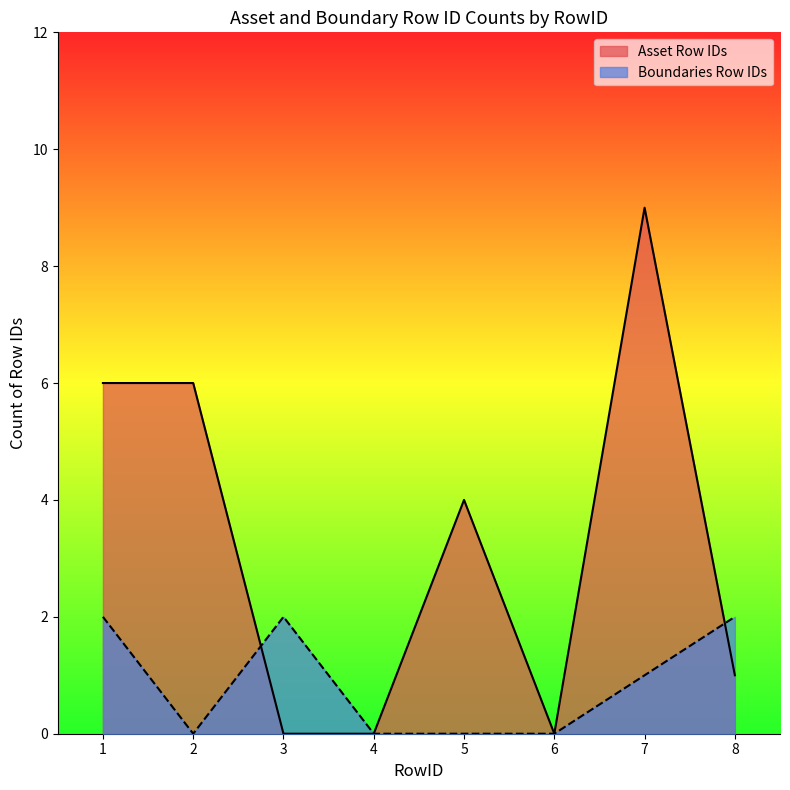

Where is Asset Row IDs nearest to the value 4?

5